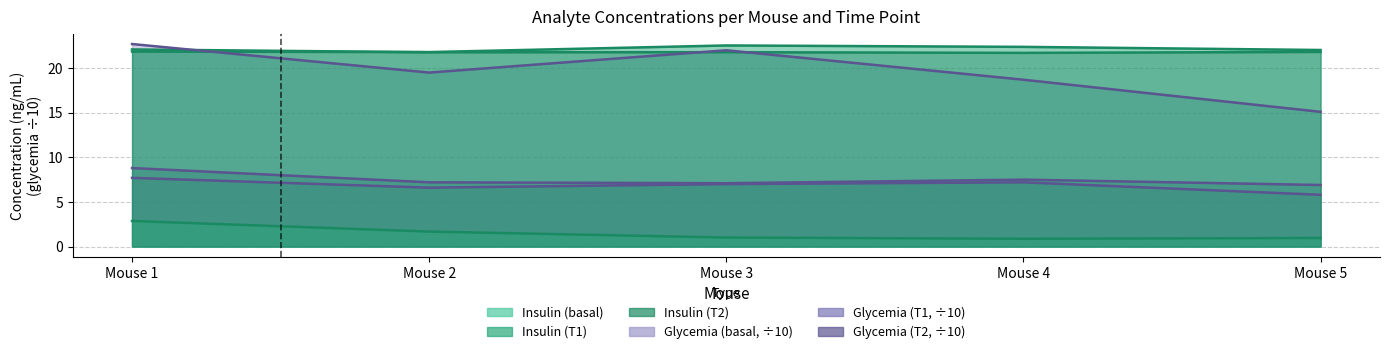

Is it true that insulin_T2 equals 21.8 at Mouse 5?

True